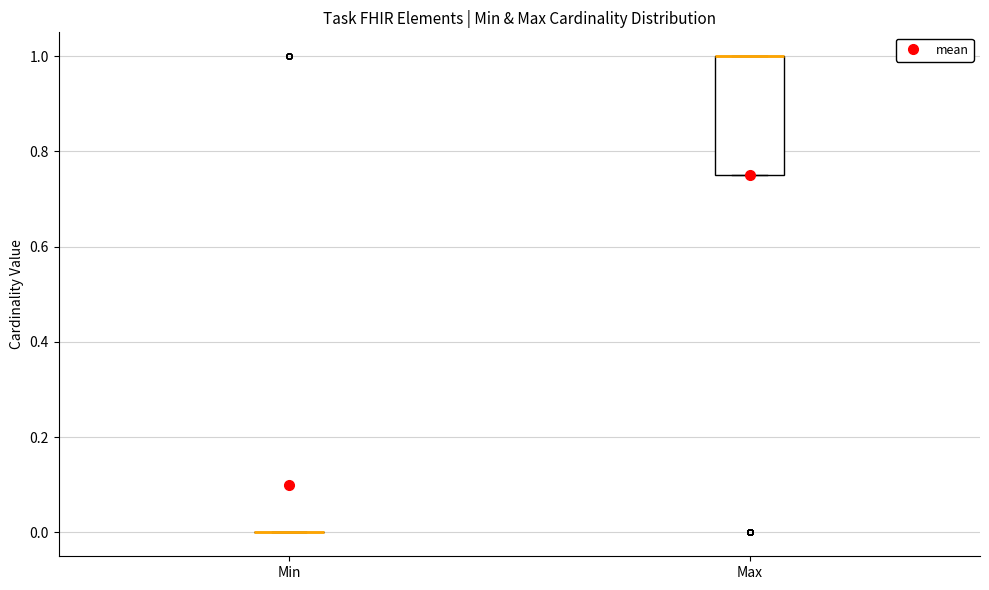

Which box is the tallest, from its lower edge to its upper edge?

Max